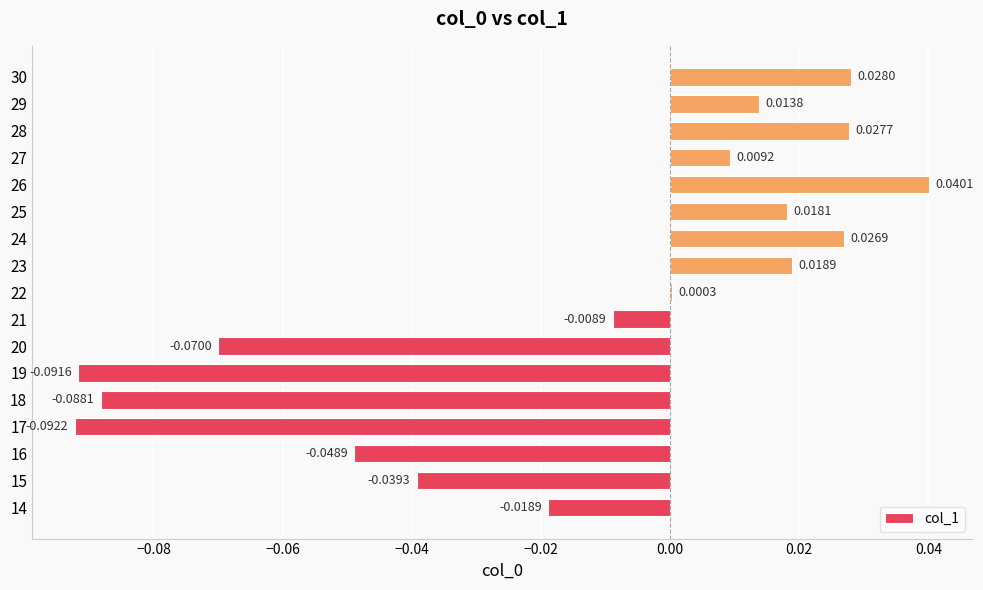

Between 28 and 24, which is larger?

28